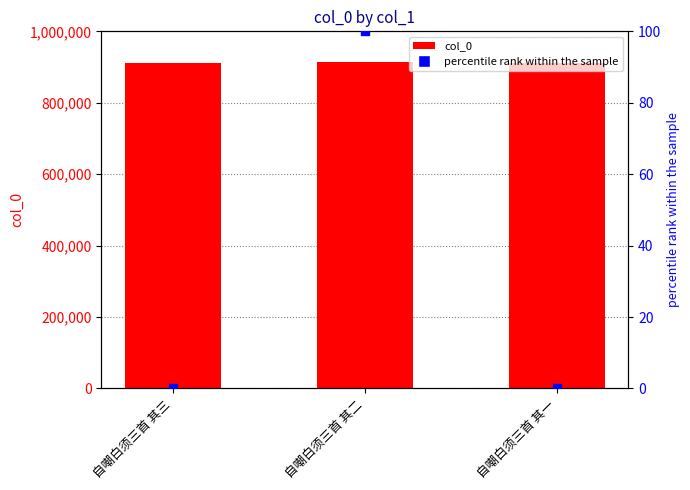

At how many categories does at least one series exceed 705030?

3